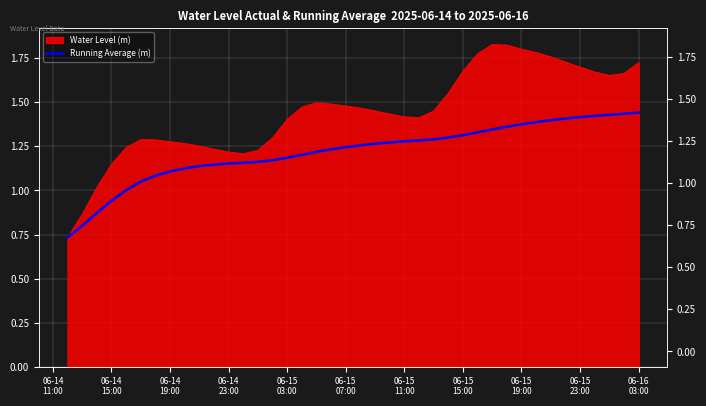

Is it true that the value at 33 is 2.1?

False